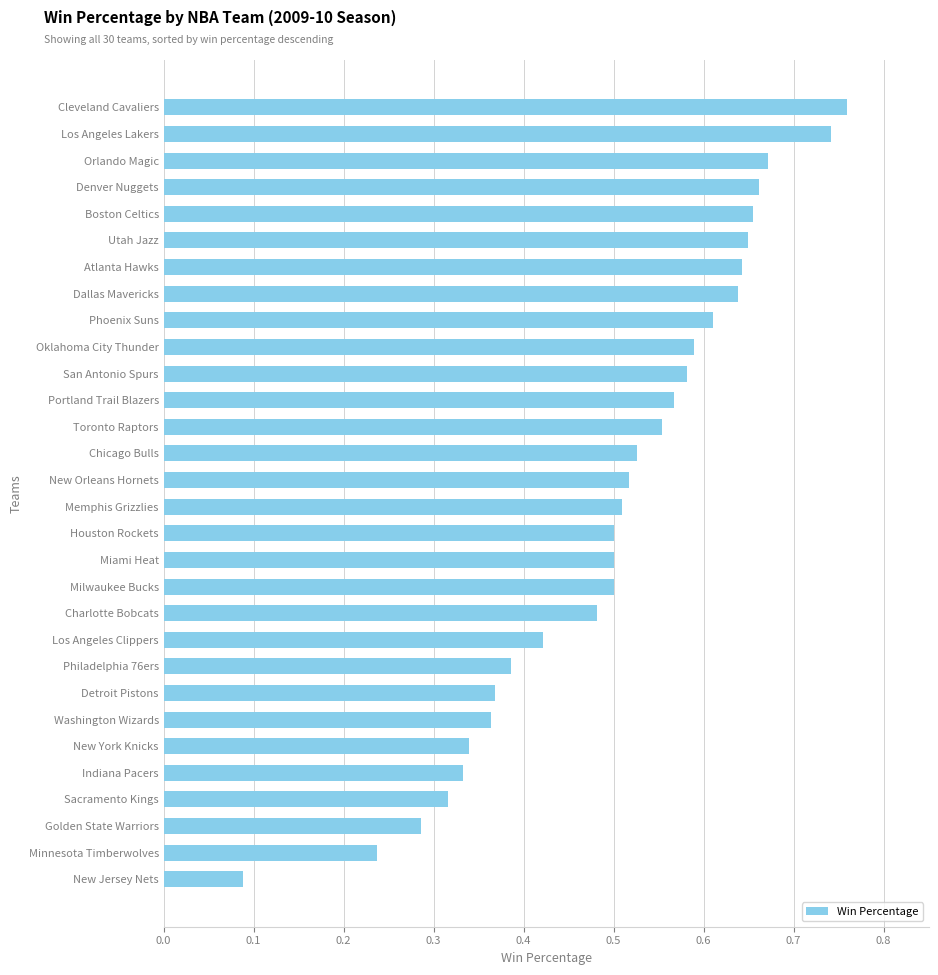

What is the sum of the values at Detroit Pistons and Phoenix Suns?

1.0